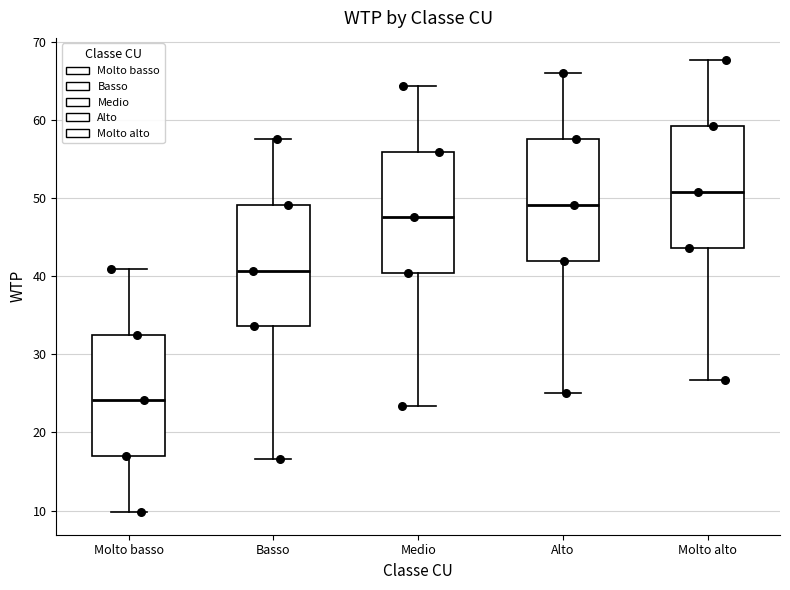

Reading left to right, read every box against the y-axis: the position of its median line, the range the box covers, and the ends of its whiskers. The values are not printed on the chart, so give them approximately, as read against the axis.

Molto basso: median 24, box 17 to 33, whiskers 10 to 41
Basso: median 41, box 34 to 49, whiskers 17 to 58
Medio: median 48, box 40 to 56, whiskers 23 to 64
Alto: median 49, box 42 to 58, whiskers 25 to 66
Molto alto: median 51, box 44 to 59, whiskers 27 to 68